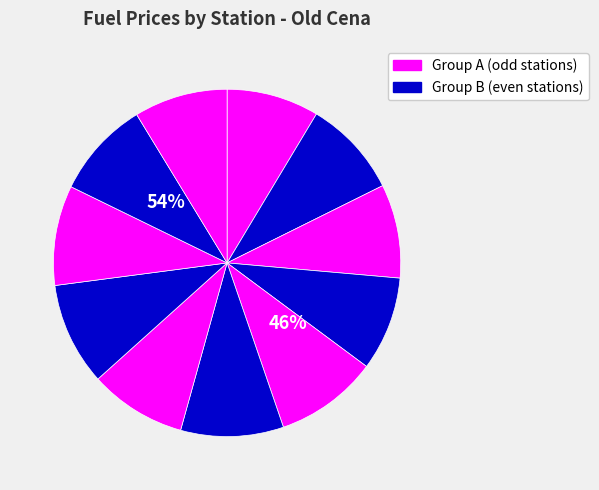

Is it true that TankONO is 15% of the pie?

False